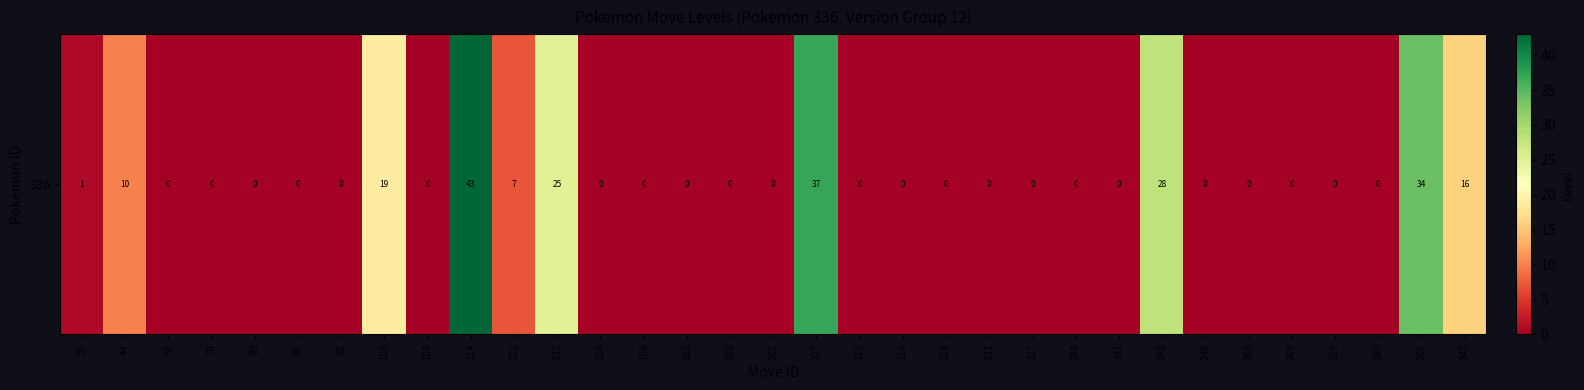

The chart shows a value of 0 at 188. True or false?

True